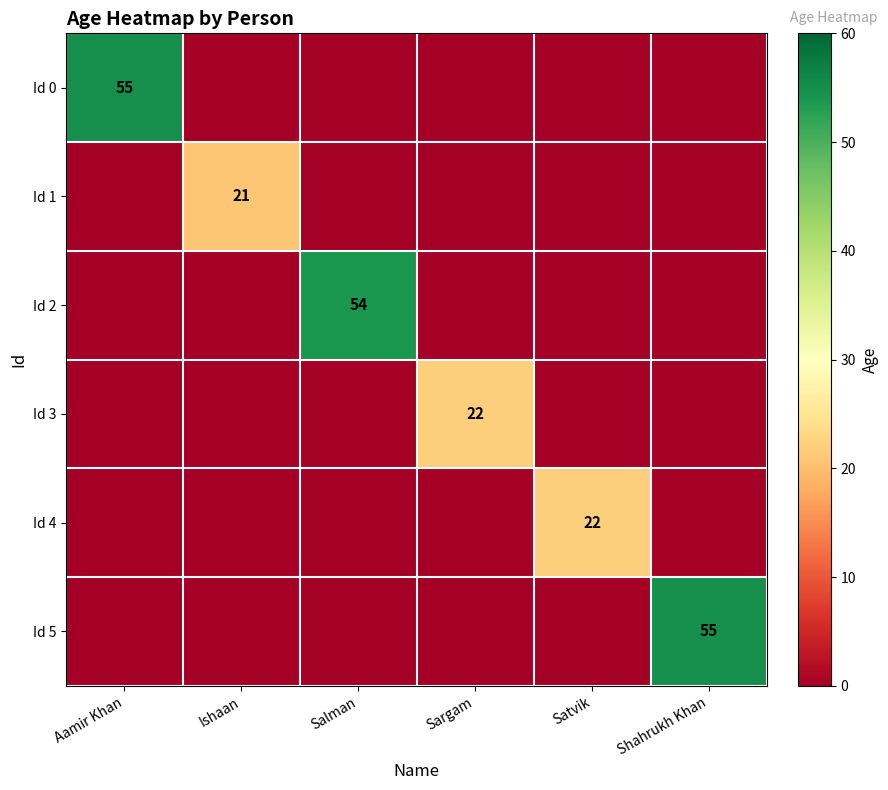

The Id 1 series shows 21 at Ishaan. True or false?

True